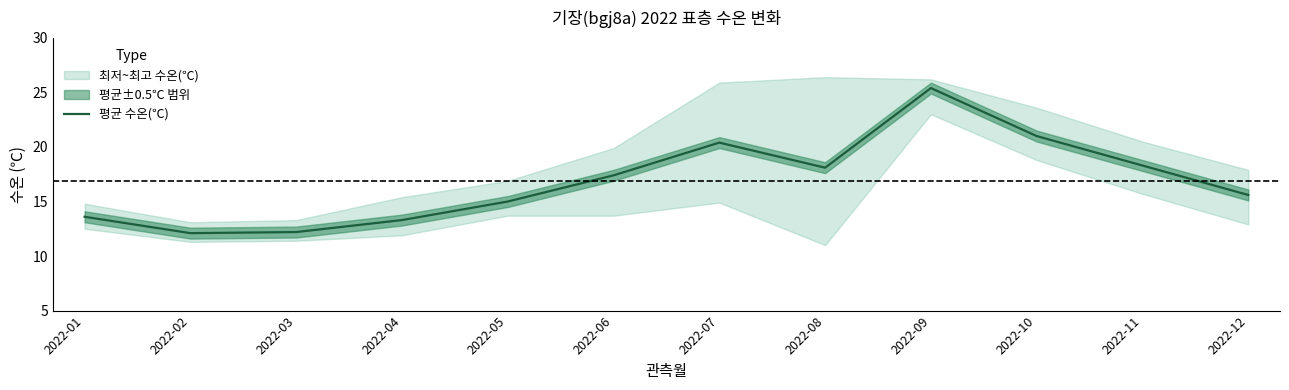

True or false: there are more than 2 points higher than both neighbors.

False